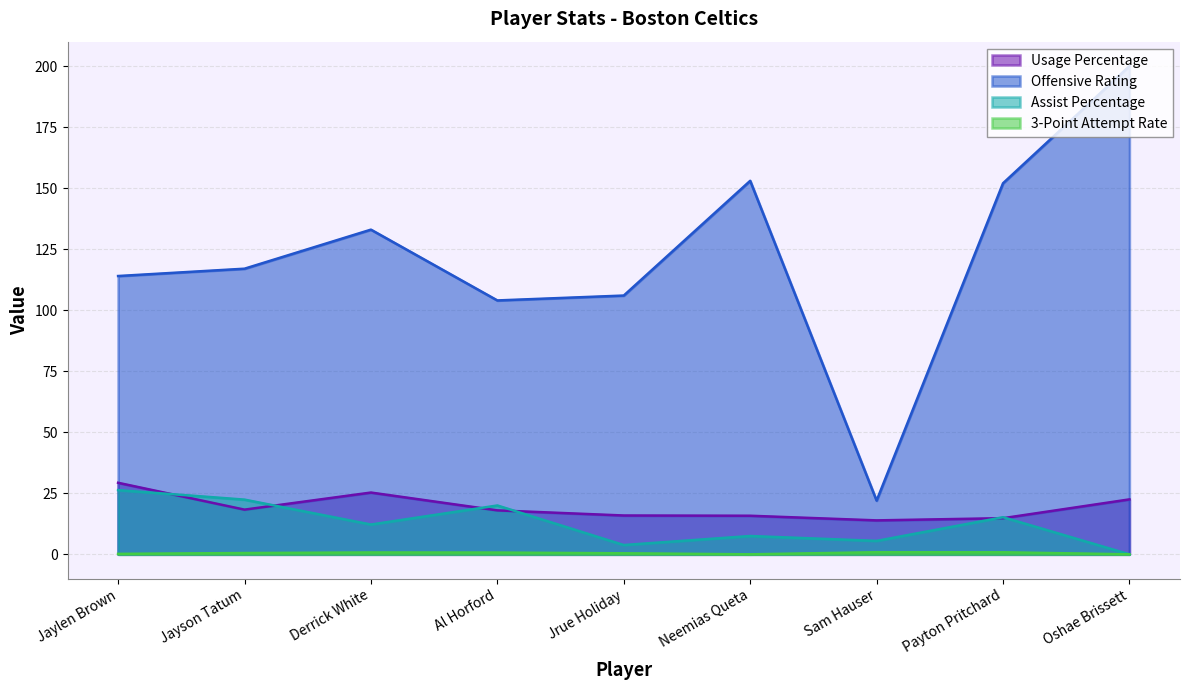

True or false: Offensive Rating and 3-Point Attempt Rate cross at least once.

False